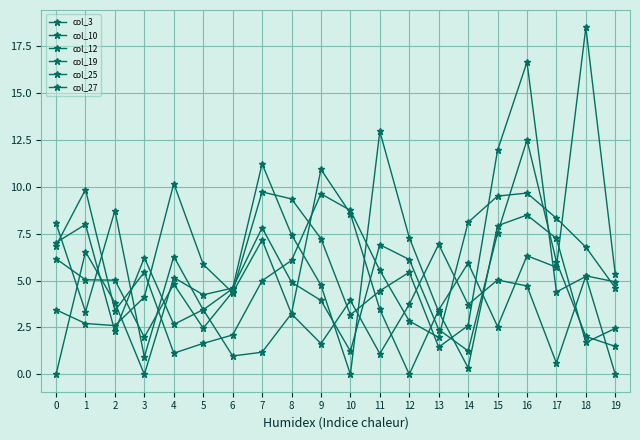

How many distinct data groups are displayed?

6